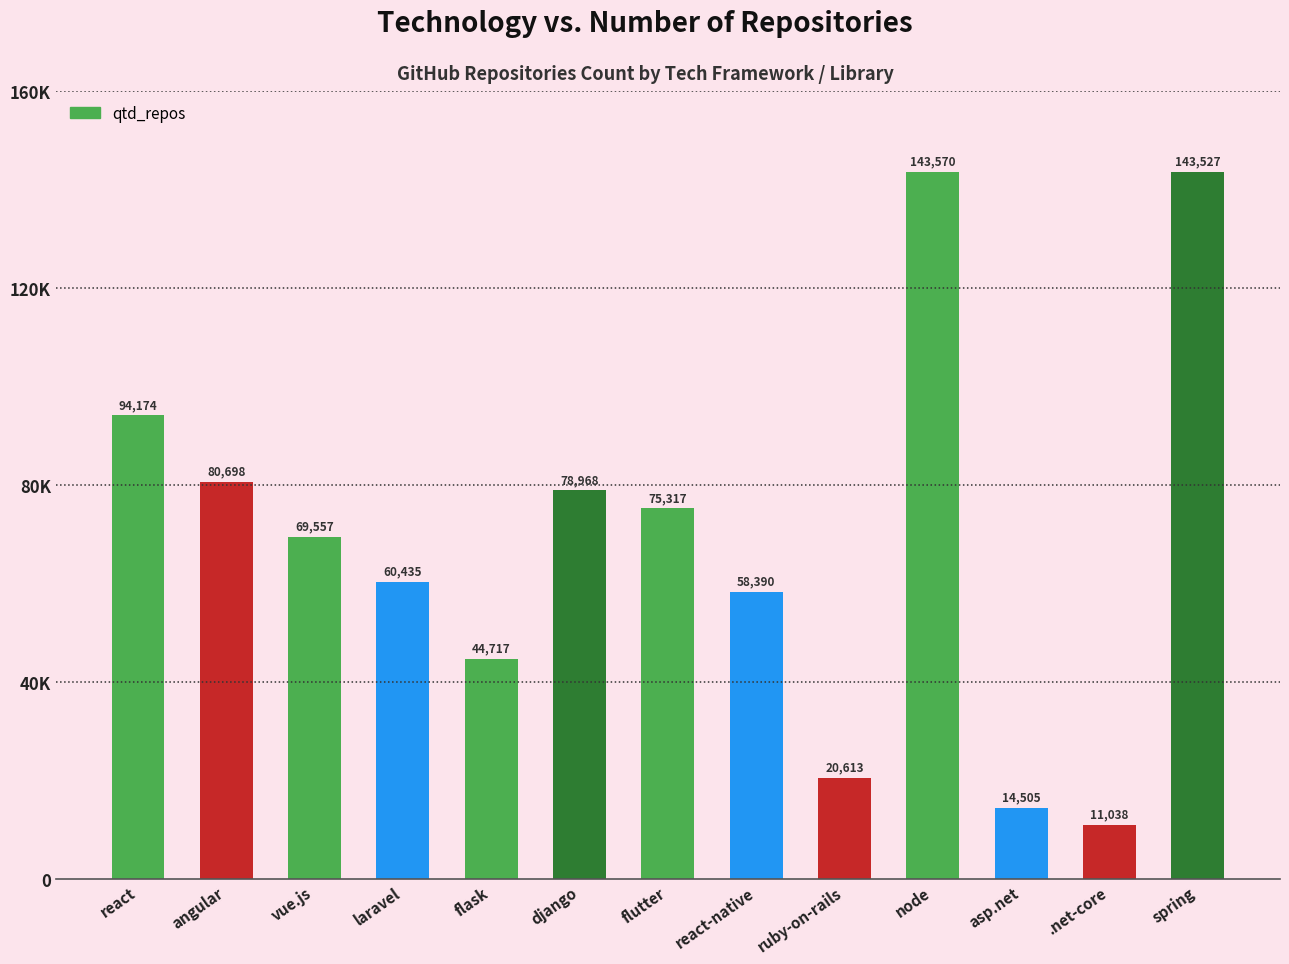

Are the bars horizontal?

No